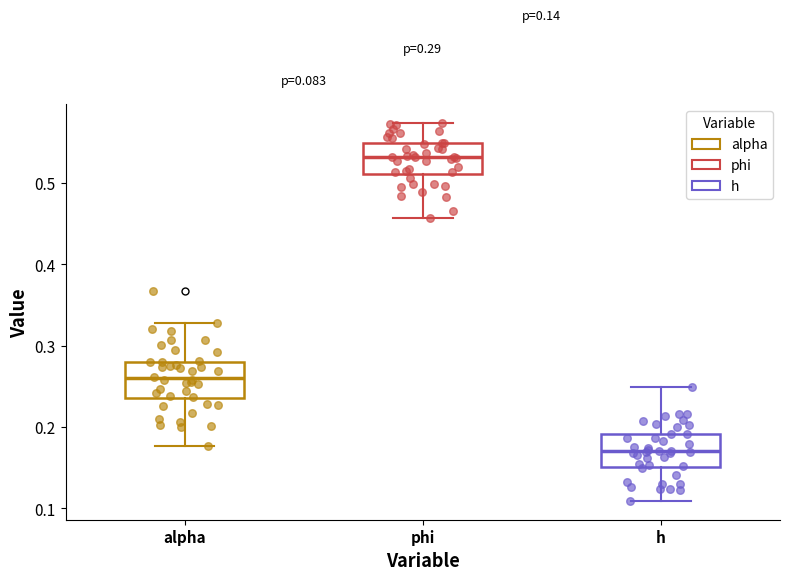

Which box has the highest median line?

phi